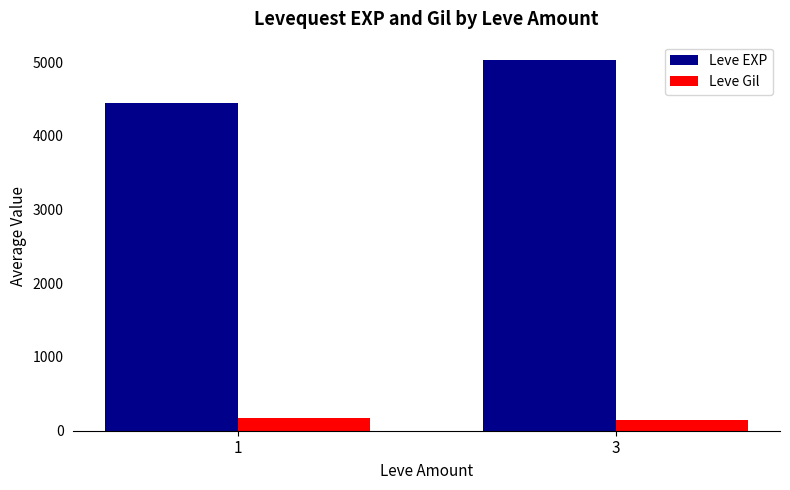

Is the value of Leve Gil at 1 greater than the value of Leve EXP at 1?

No